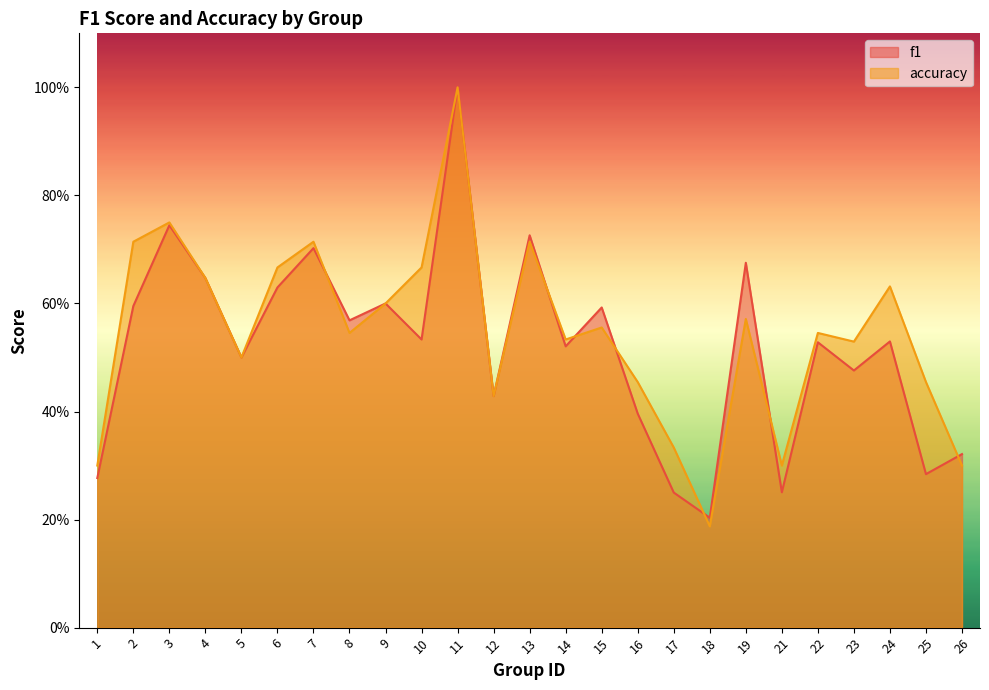

At which category does the chart reach its minimum across all series?

18